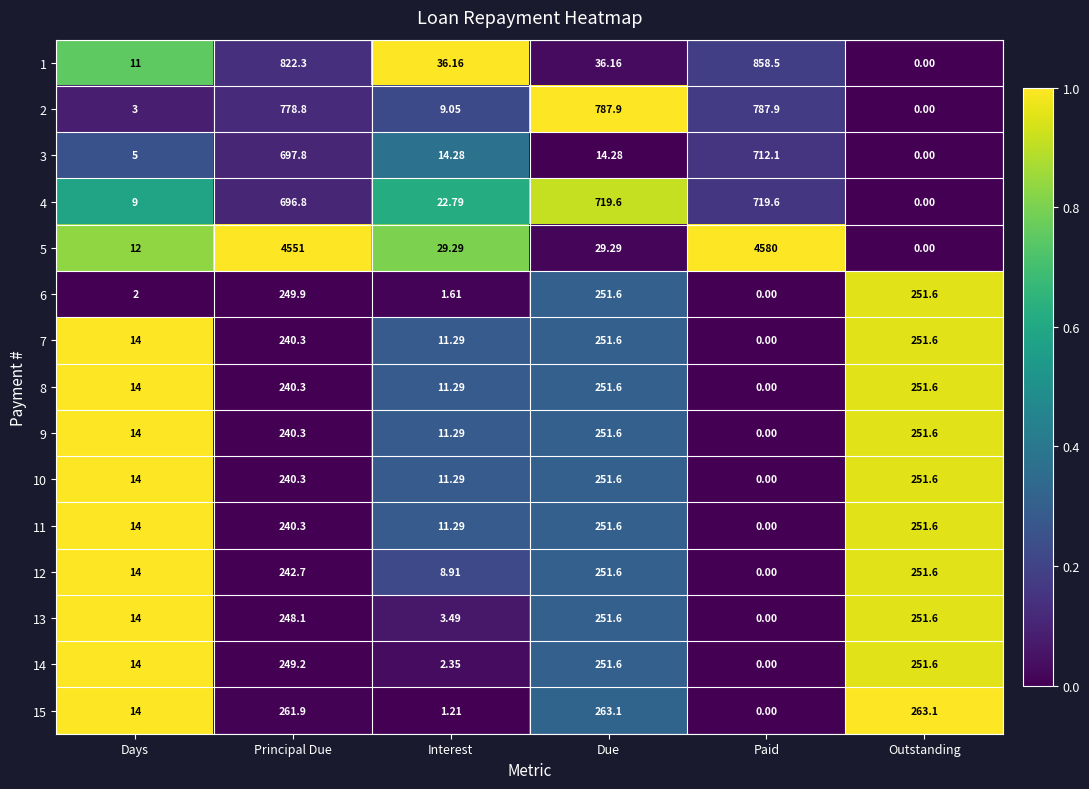

Where does the 3 series first go above 14?

Principal Due